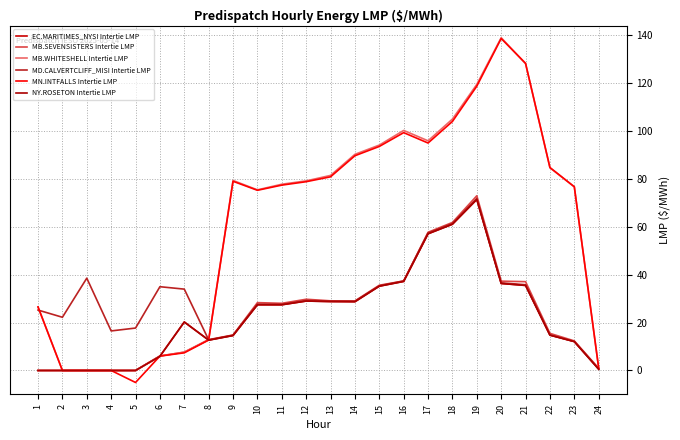

Where is the first local maximum for EC.MARITIMES_NYSI Intertie LMP?

7